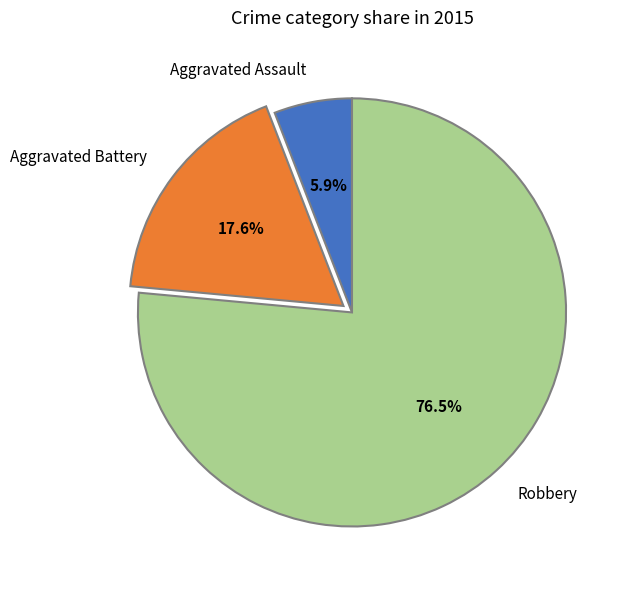

Which has a higher value, Robbery or Aggravated Battery?

Robbery